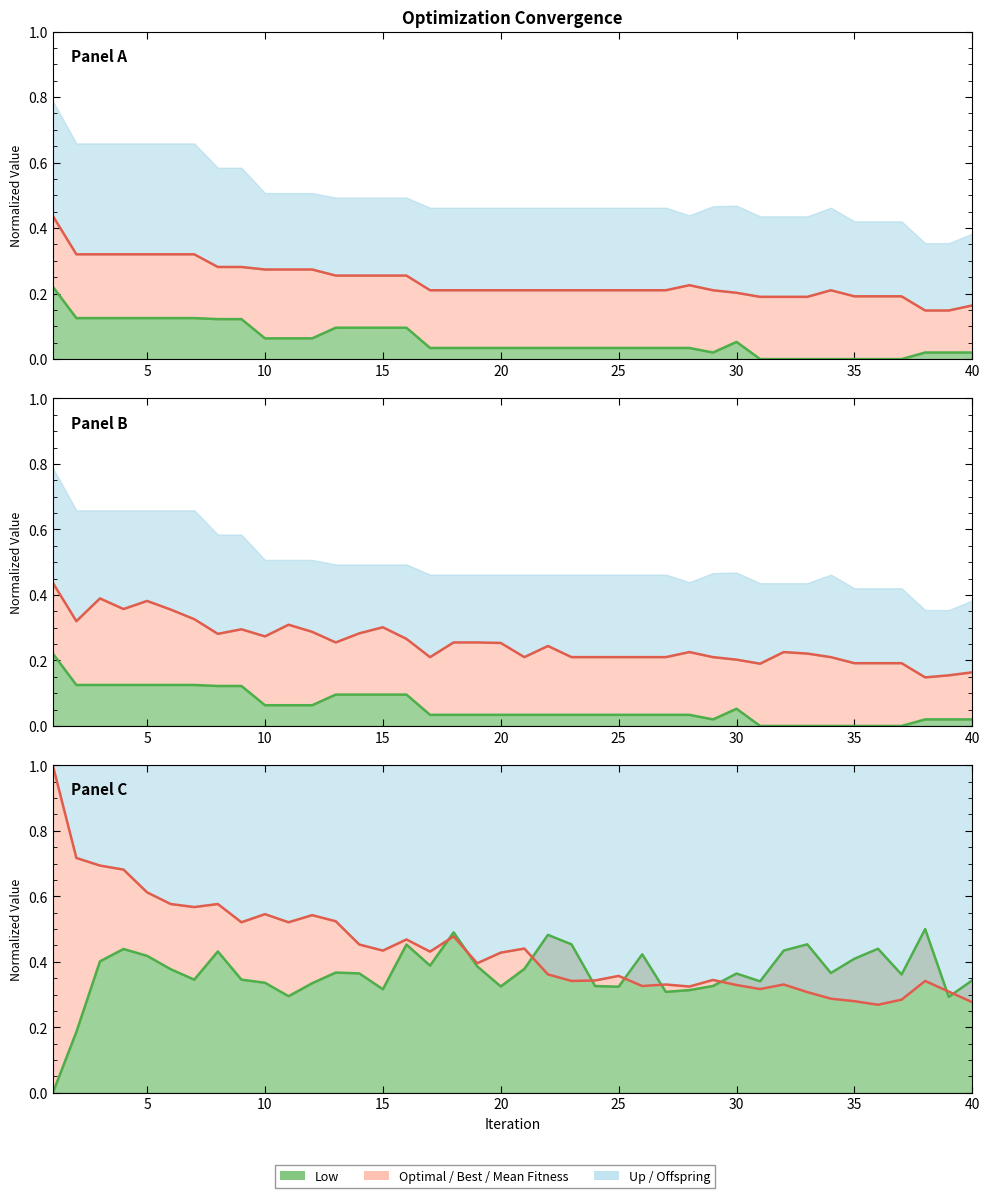

Which series ends up on top after the final intersection of Offspring Number line and Low line?

Offspring Number line